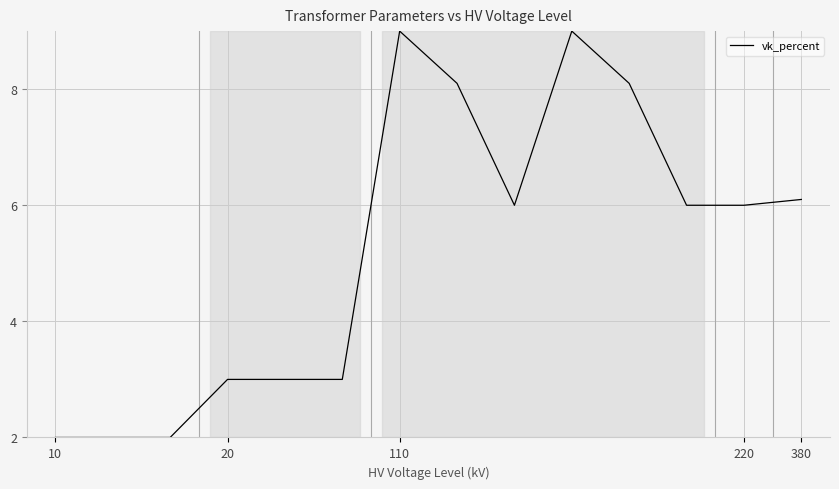

What is the smallest value displayed?

2.0